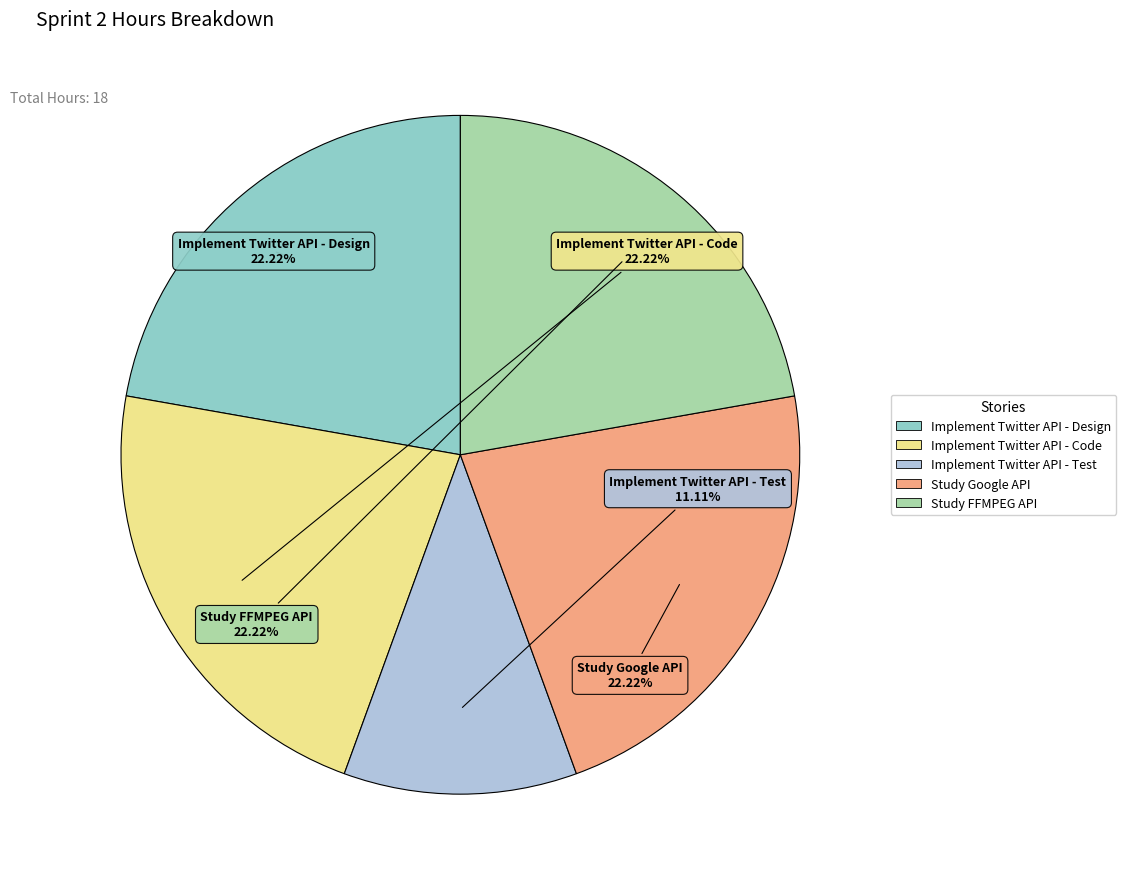

To the nearest percent, what is the combined percentage of Study Google API and Implement Twitter API - Design?

44%